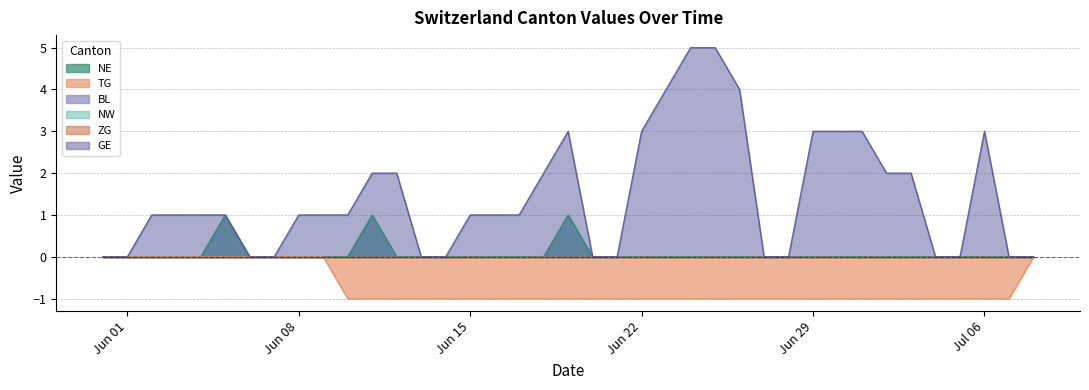

List the labels in order of NE value, largest first.

2020-06-05, 2020-06-11, 2020-06-19, 2020-05-31, 2020-06-01, 2020-06-02, 2020-06-03, 2020-06-04, 2020-06-06, 2020-06-07, 2020-06-08, 2020-06-09, 2020-06-10, 2020-06-12, 2020-06-13, 2020-06-14, 2020-06-15, 2020-06-16, 2020-06-17, 2020-06-18, 2020-06-20, 2020-06-21, 2020-06-22, 2020-06-23, 2020-06-24, 2020-06-25, 2020-06-26, 2020-06-27, 2020-06-28, 2020-06-29, 2020-06-30, 2020-07-01, 2020-07-02, 2020-07-03, 2020-07-04, 2020-07-05, 2020-07-06, 2020-07-07, 2020-07-08